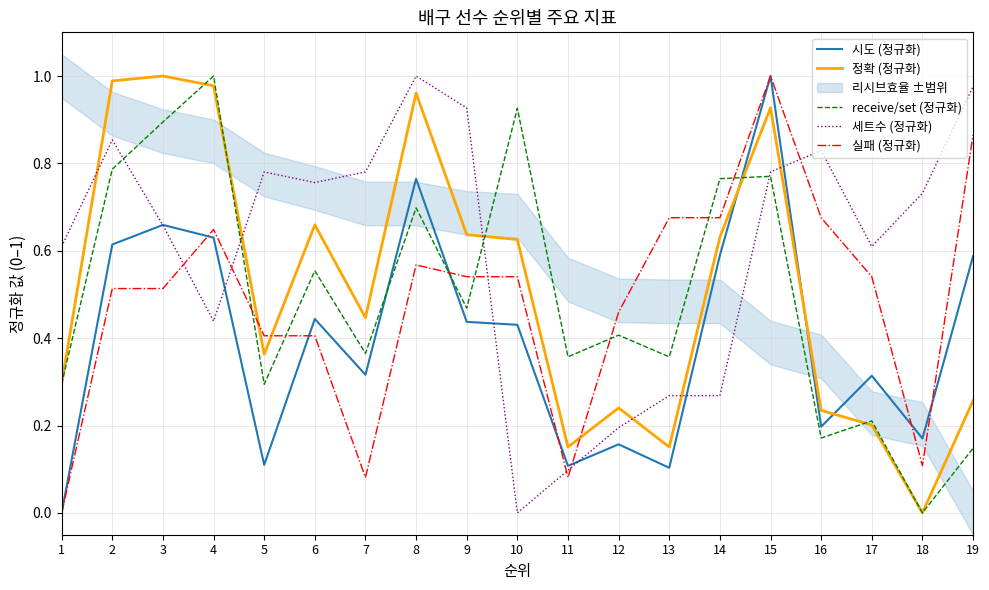

List the series in order of their peak value, highest first.

시도 (정규화), 정확 (정규화), receive/set (정규화), 세트수 (정규화), 실패 (정규화)